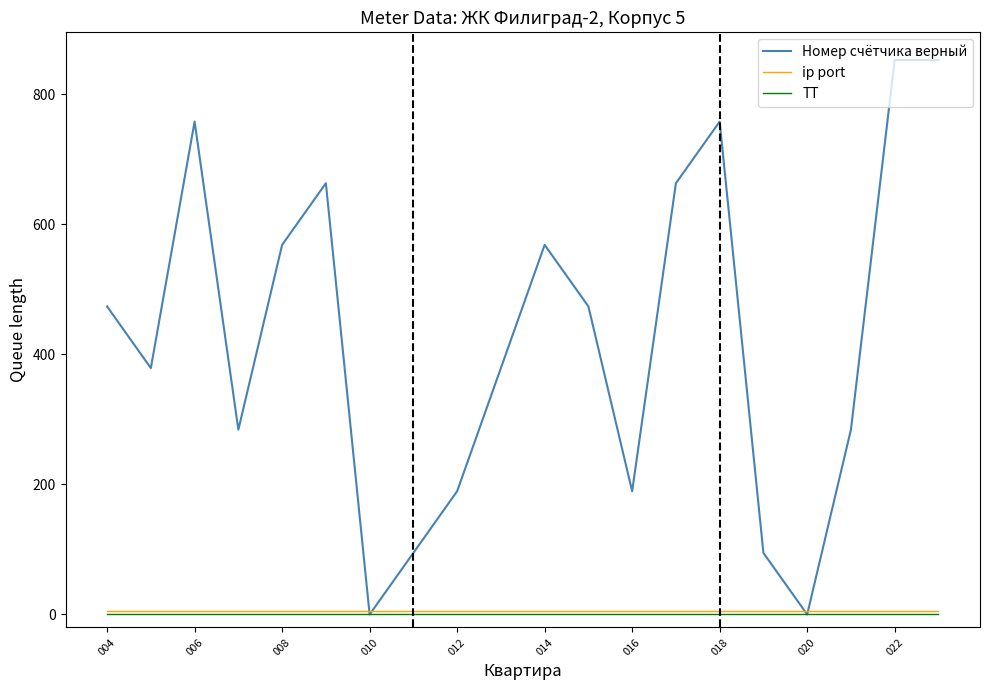

Which series has the largest range (max minus min)?

Номер счётчика верный